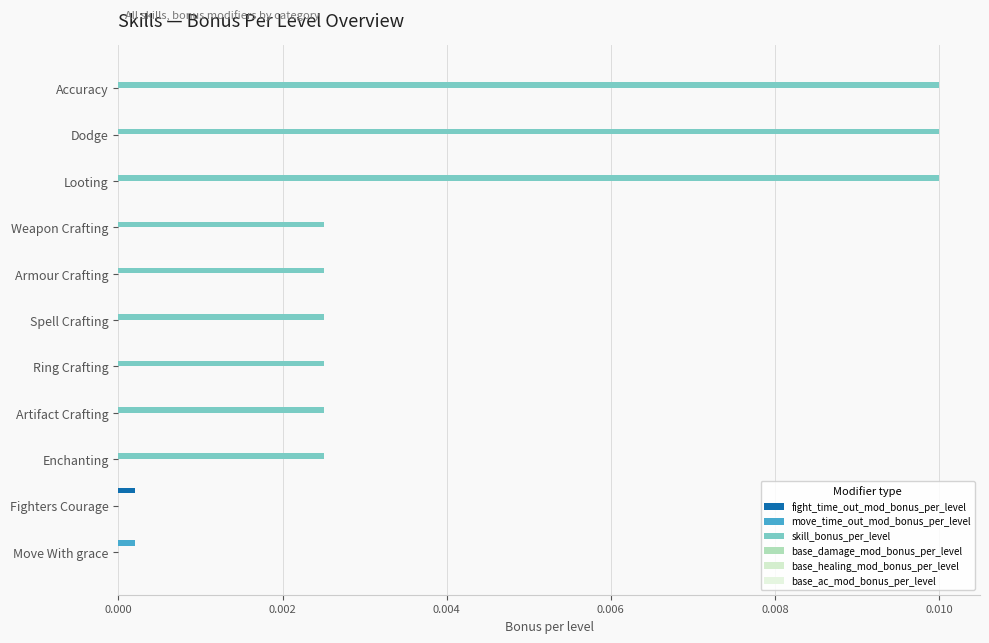

How many data points does each series have?

11